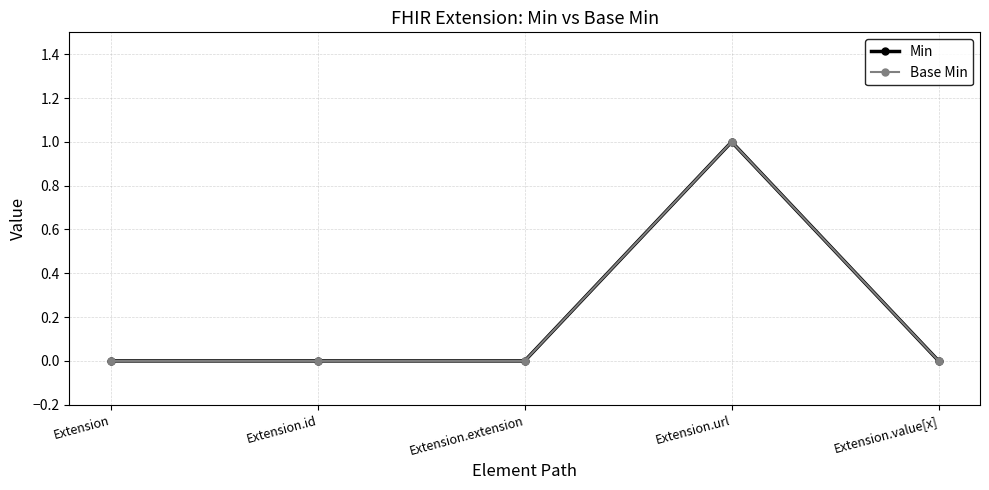

True or false: Min and Base Min intersect in this chart.

False